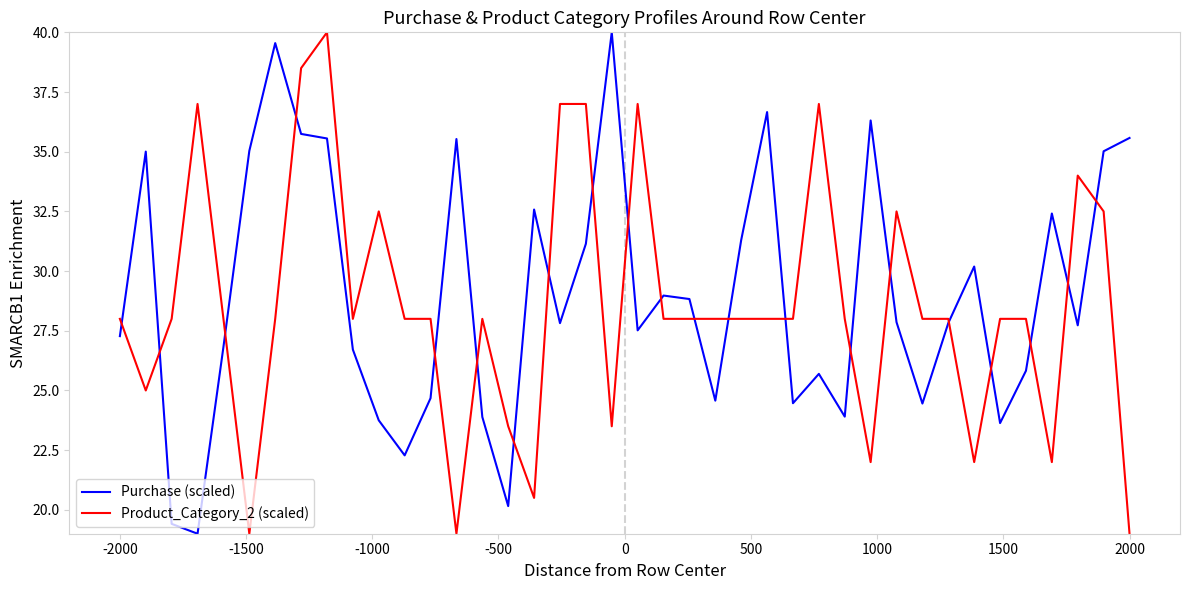

What is the highest value of the Product_Category_2 (scaled) series?

40.0